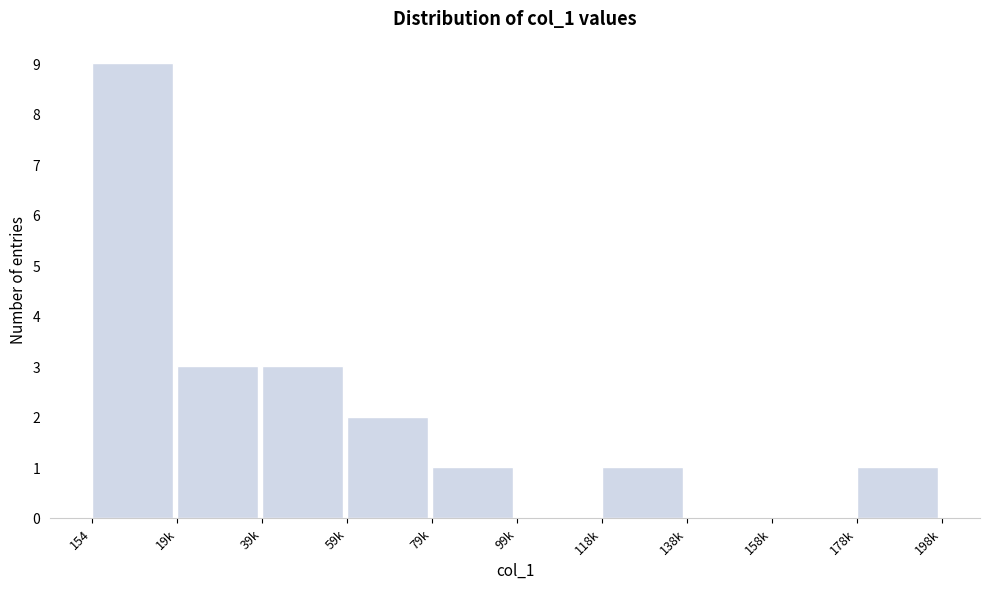

Reading left to right, extract all data points from this chart.

154=9	19k=3	39k=3	59k=2	79k=1	99k=0	118k=1	138k=0	158k=0	178k=1